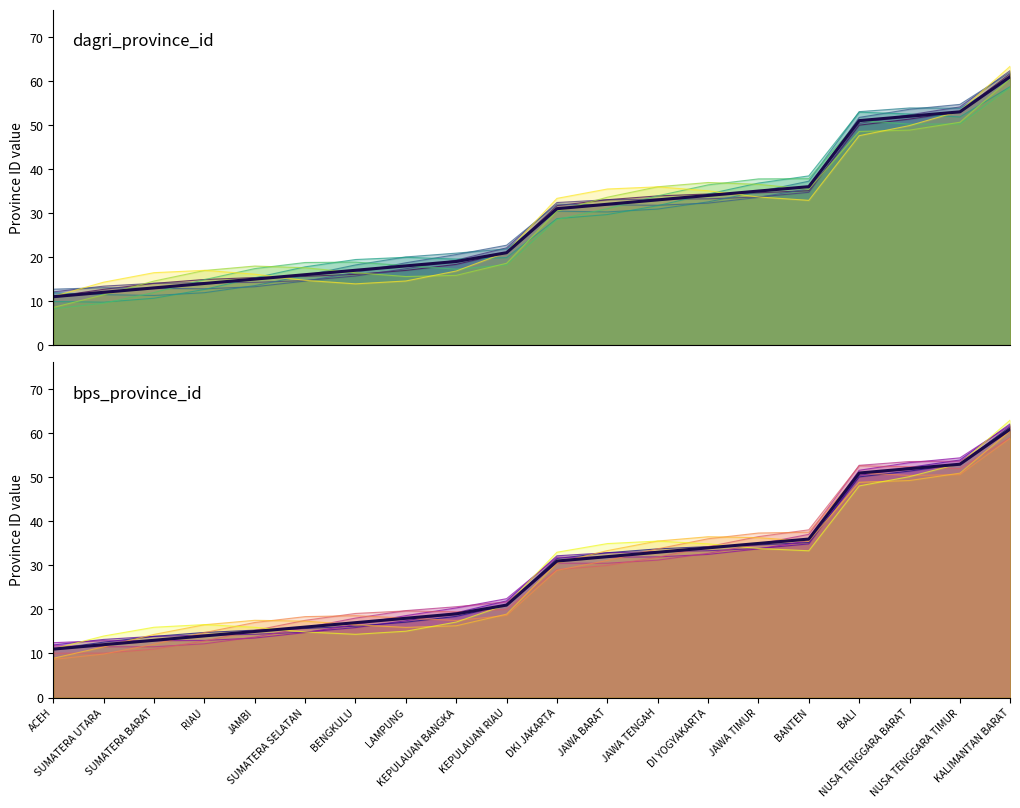

How many values in the dagri_province_id series exceed 31?

9